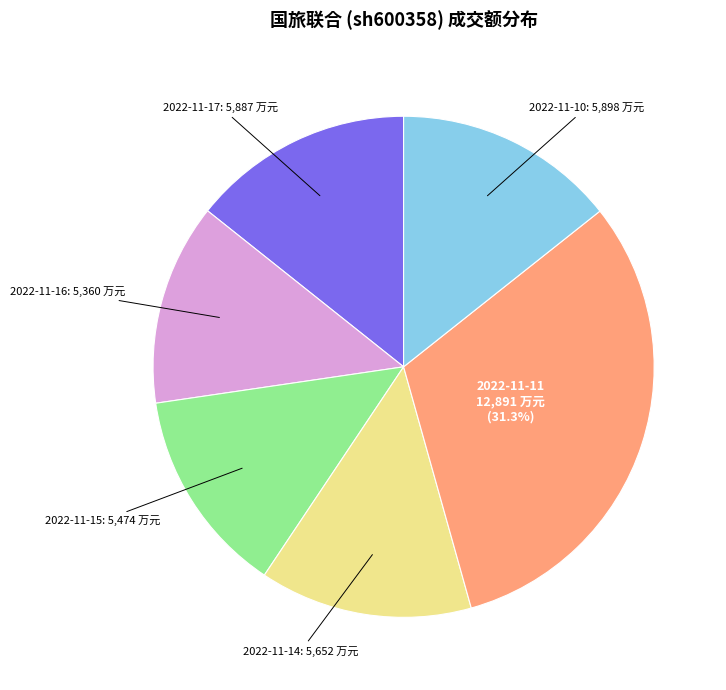

How much of the chart is everything except 2022-11-11?

68.7%